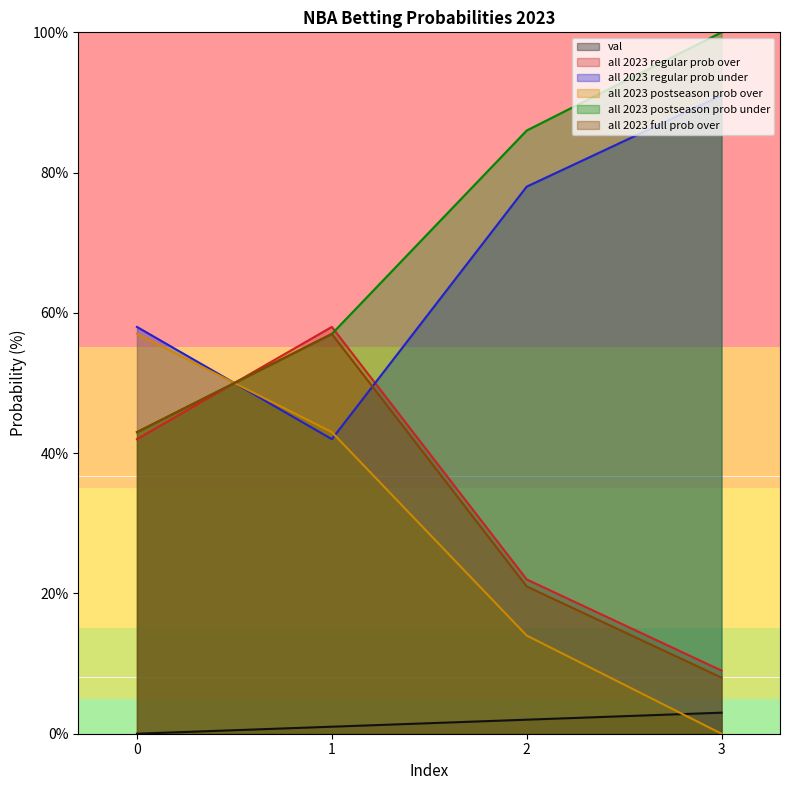

True or false: all 2023 postseason prob under has a value of 18 at 1.

False